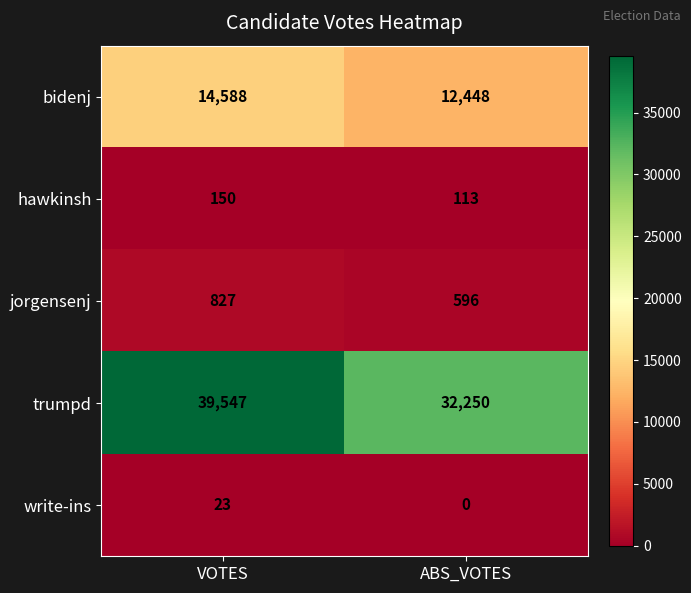

What is the total value across all series at ABS_VOTES?

45407